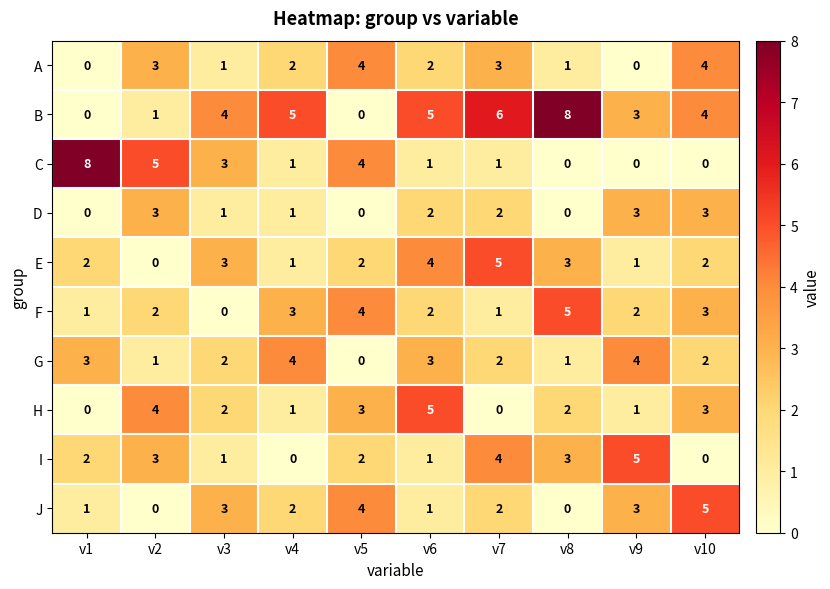

How many distinct data groups are displayed?

10